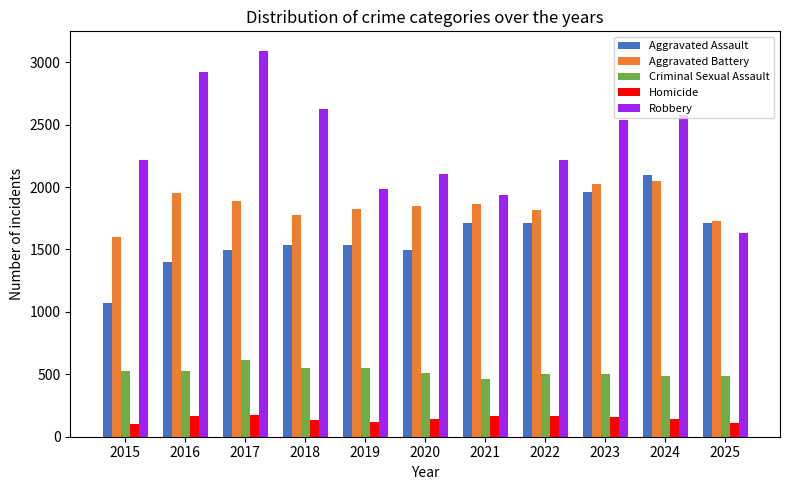

What are all the series names shown in the legend?

Aggravated Assault, Aggravated Battery, Criminal Sexual Assault, Homicide, Robbery